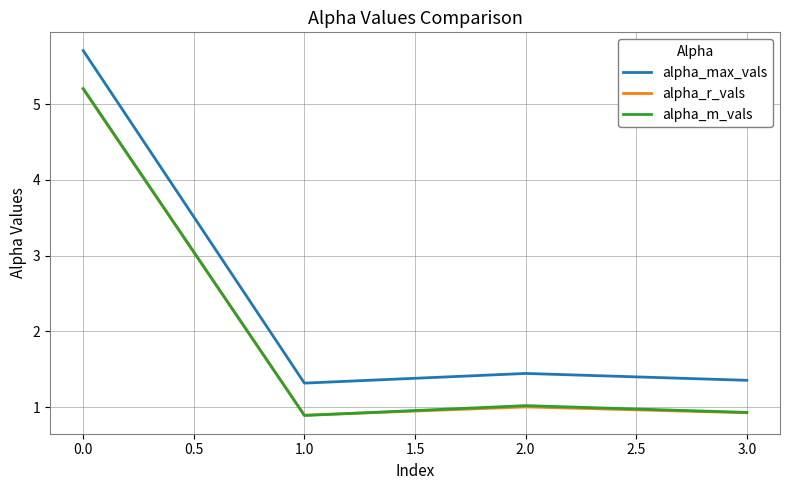

Between 0.0 and 3.0, which series saw the biggest shift?

alpha_max_vals